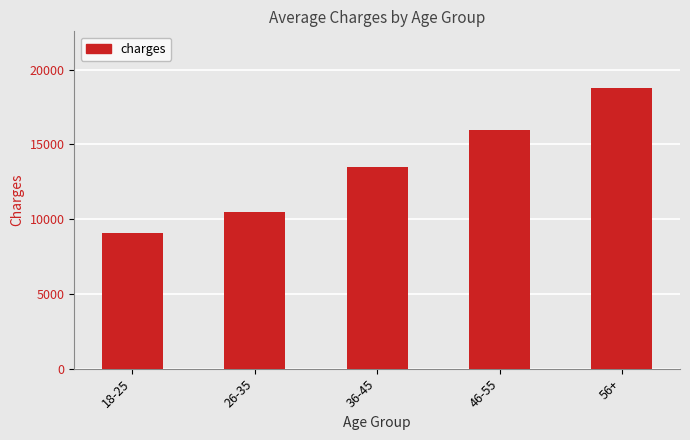

What is the sum of all values?

67858.6